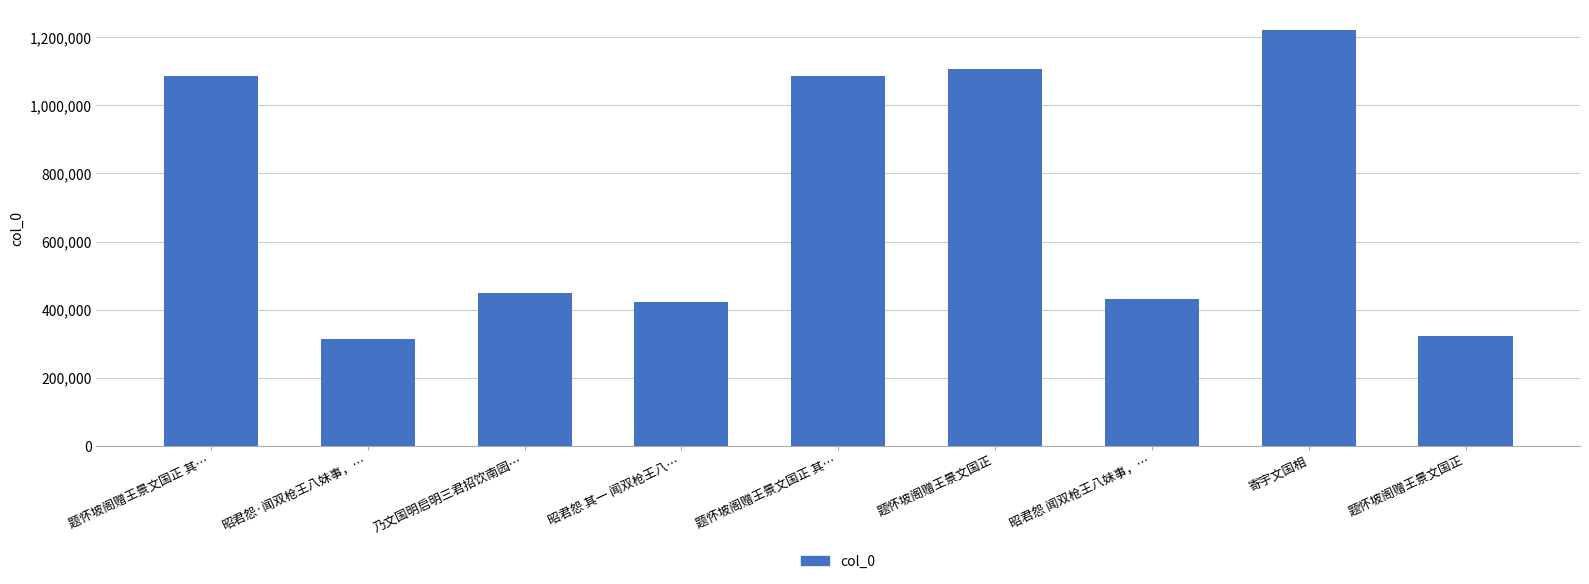

Does the chart contain any negative values?

No